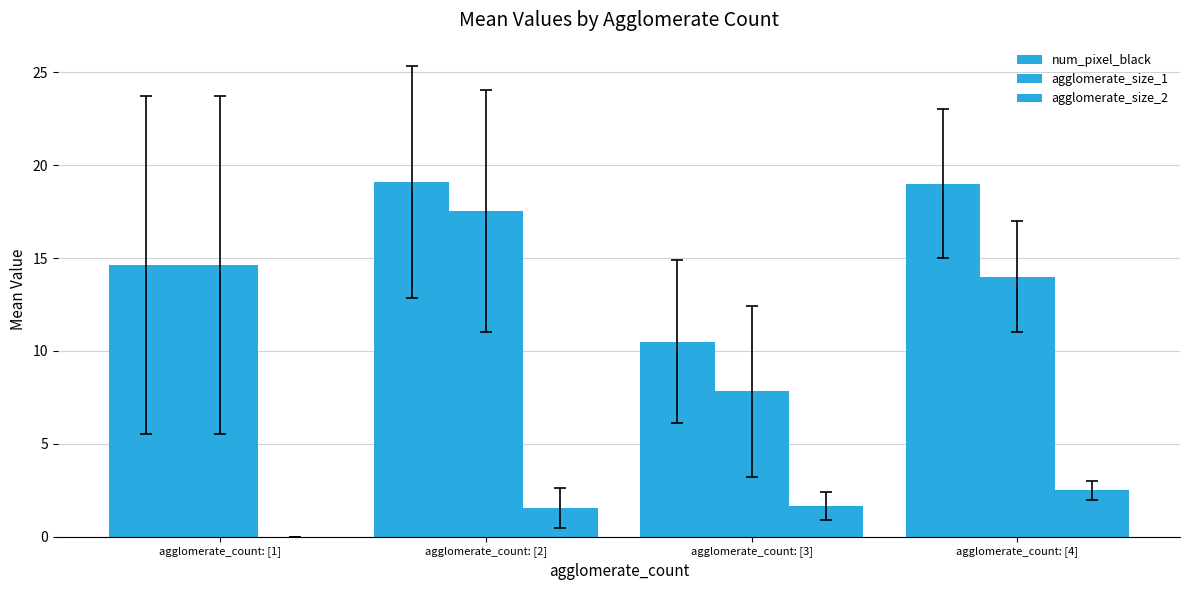

What is the average value of the agglomerate_size_2 series?

1.4